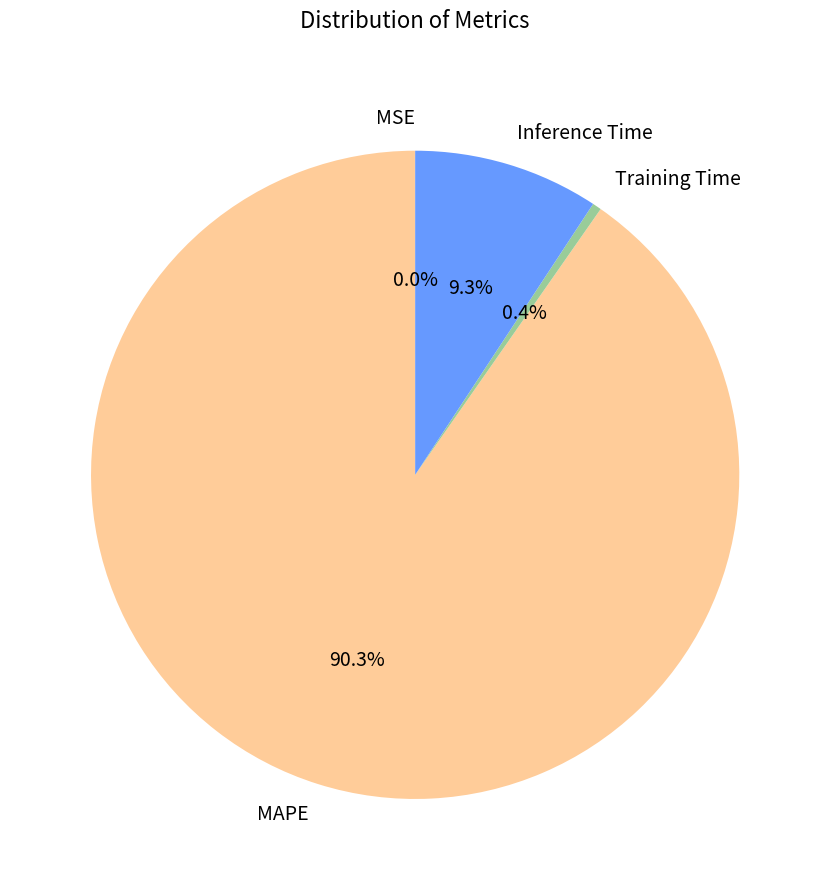

Which category has the biggest portion of the pie?

MAPE